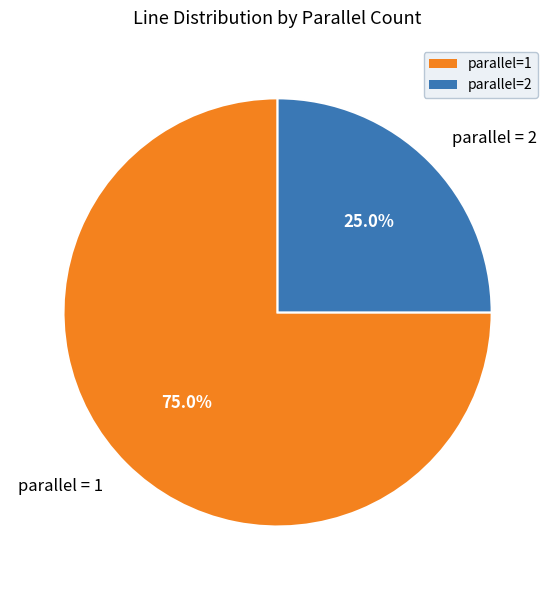

Is there any slice that represents more than half of the pie?

Yes